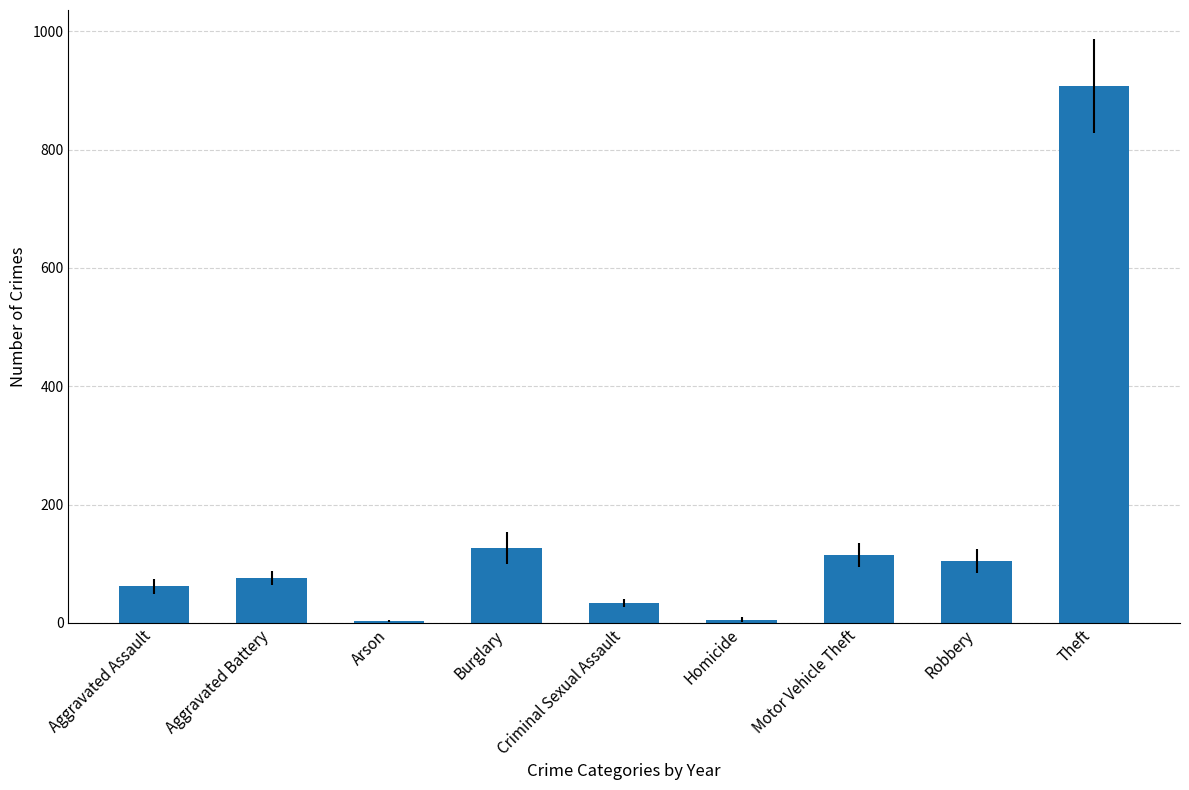

Where does the data first go above 76?

Aggravated Battery